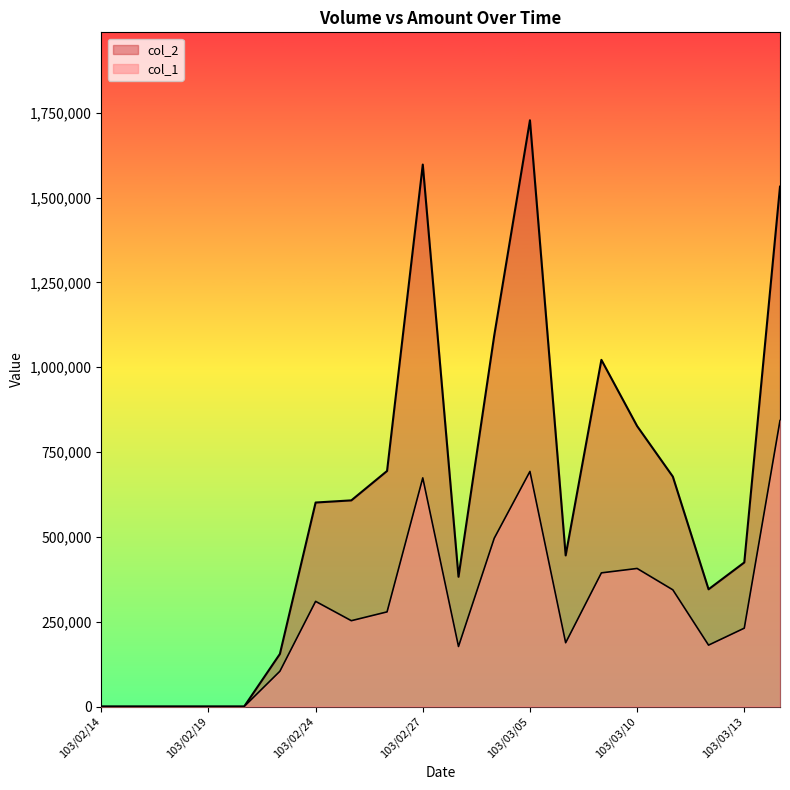

True or false: col_1 has a value of 496000 at 103/03/04.

True